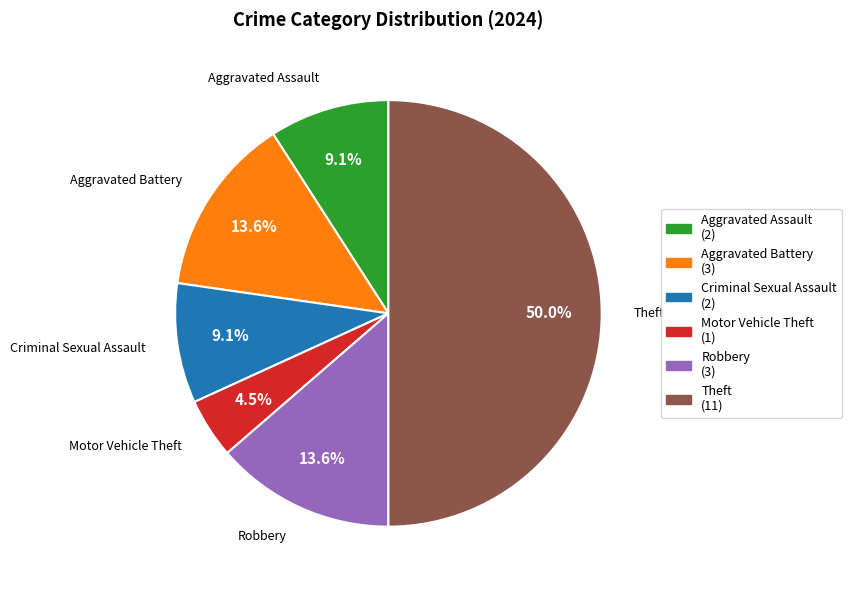

Which slice is the smallest?

Motor Vehicle Theft